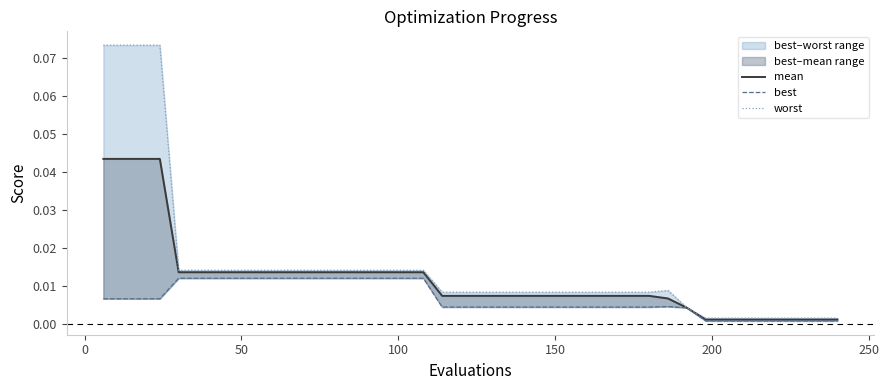

What is the greatest value displayed?

0.1